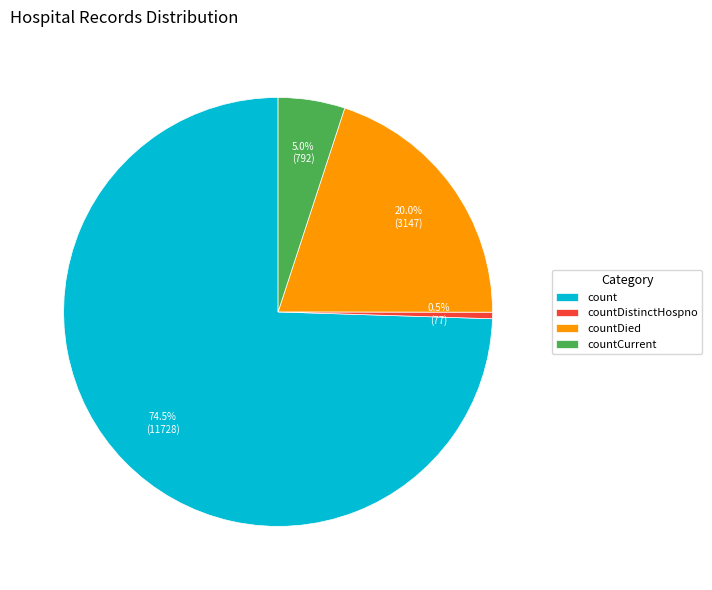

Is the sum of countDistinctHospno and countDied greater than half?

No